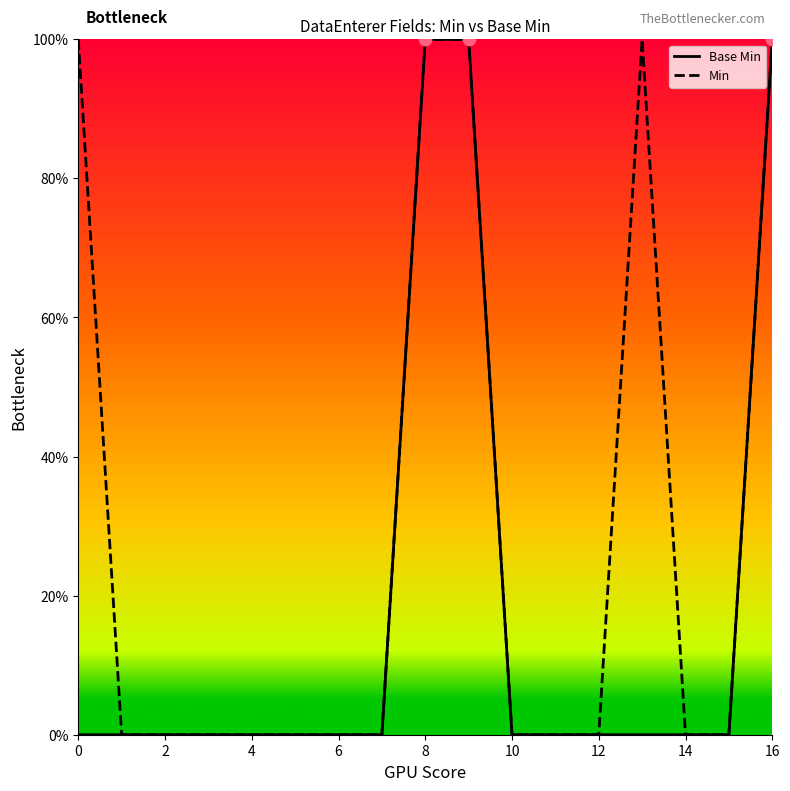

At how many categories does at least one series exceed 0?

5